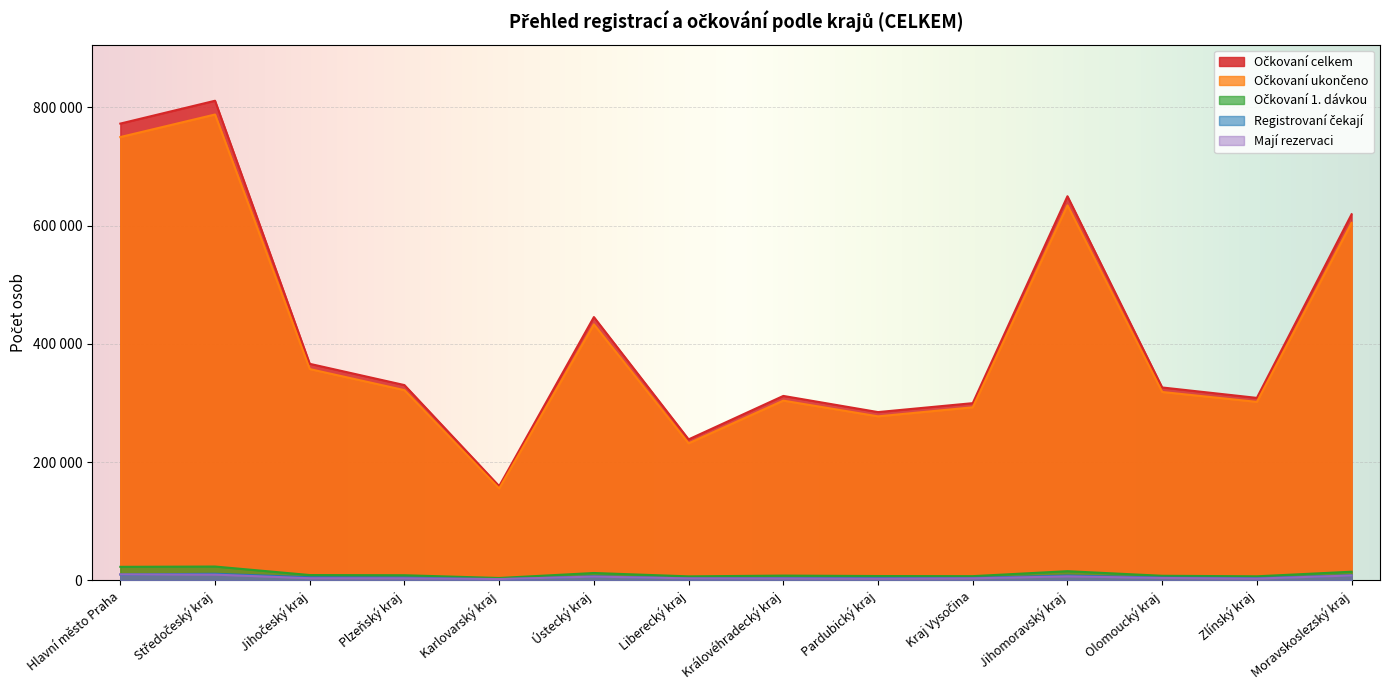

Does the chart display data point markers on the line(s)?

No